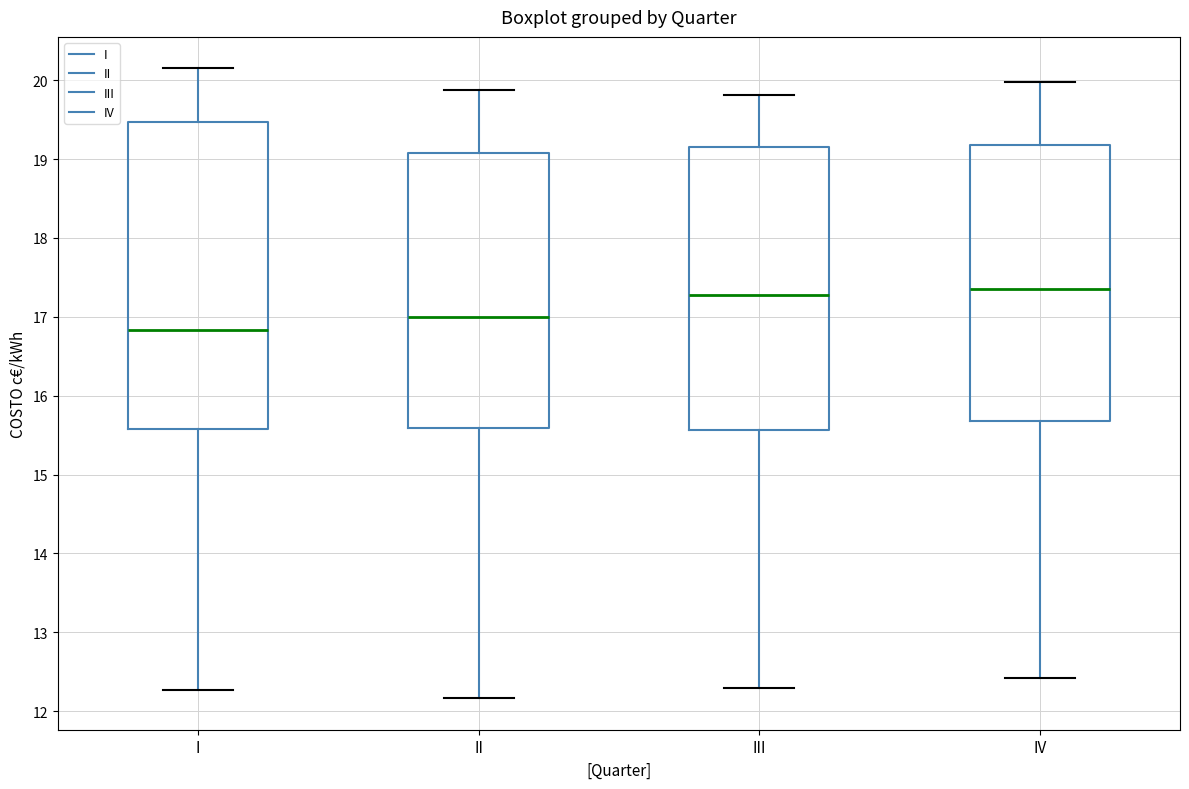

Reading left to right, read every box against the y-axis: the position of its median line, the range the box covers, and the ends of its whiskers. The values are not printed on the chart, so give them approximately, as read against the axis.

I: median 16.8, box 15.6 to 19.5, whiskers 12.3 to 20.1
II: median 17.0, box 15.6 to 19.1, whiskers 12.2 to 19.9
III: median 17.3, box 15.6 to 19.2, whiskers 12.3 to 19.8
IV: median 17.3, box 15.7 to 19.2, whiskers 12.4 to 20.0